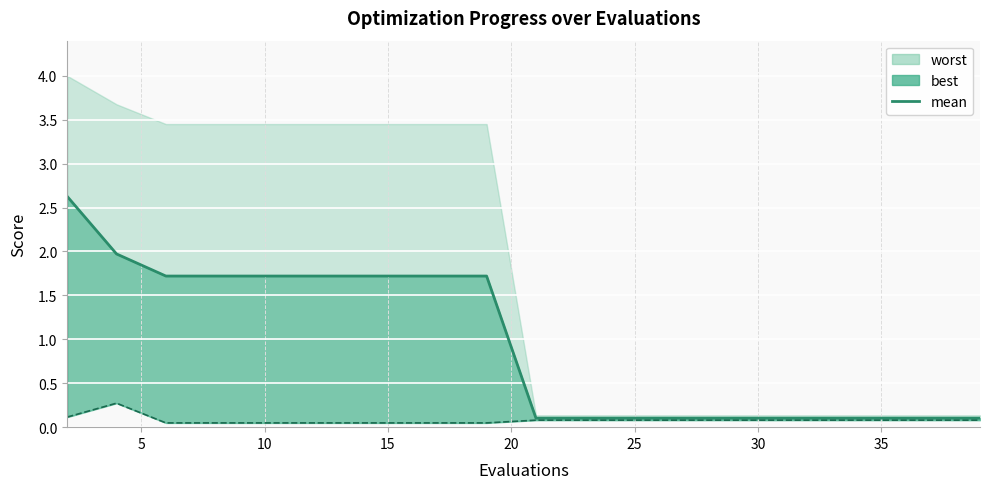

At which label is the value closest to 1?

10